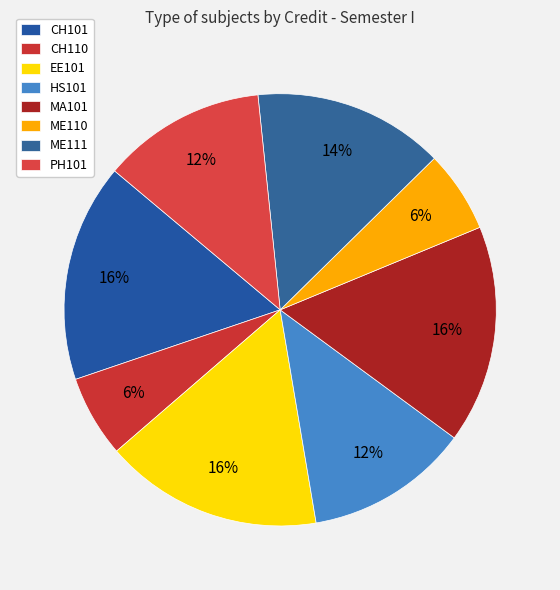

How many segments does this pie chart have?

8